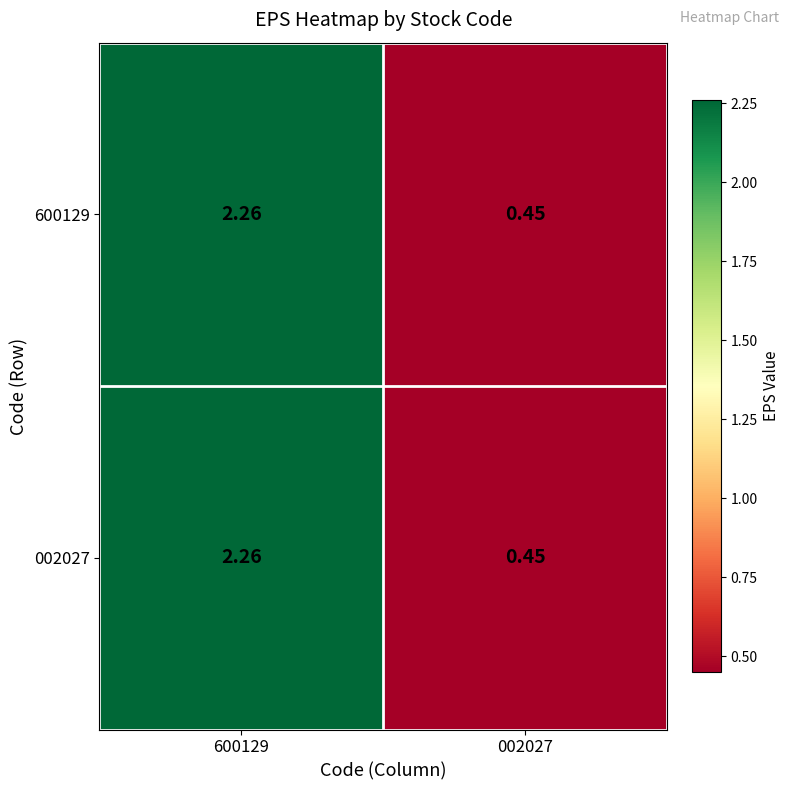

Count the number of data series in this chart.

2